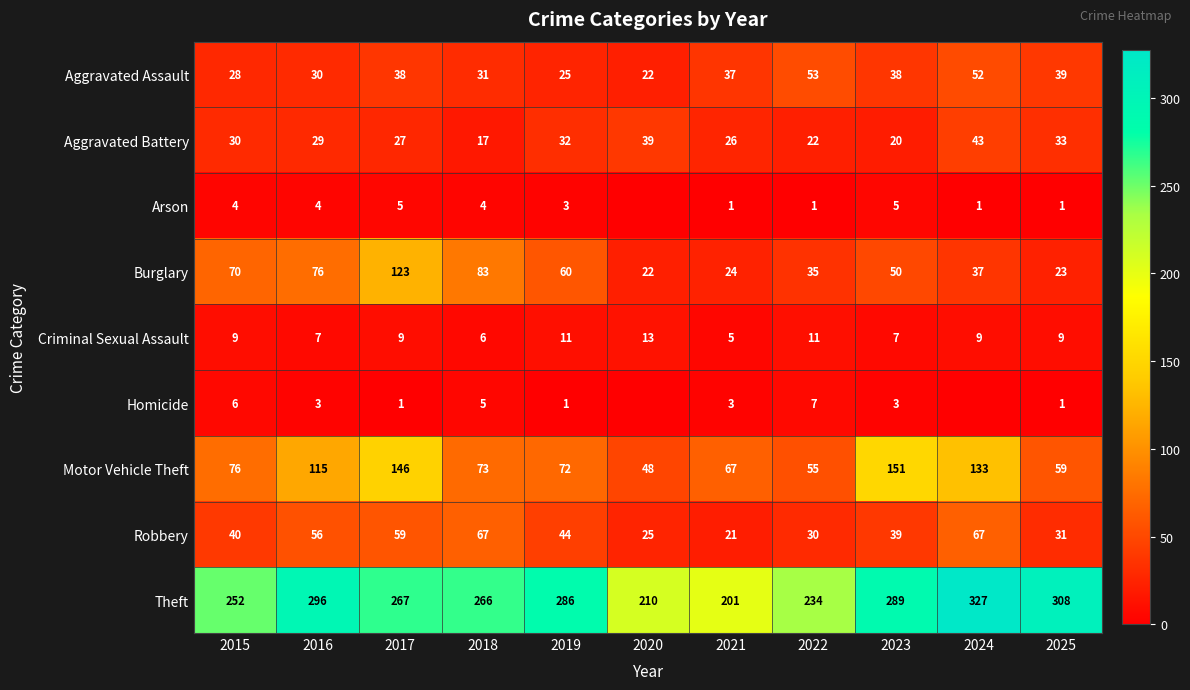

What is the maximum value for Aggravated Battery?

43